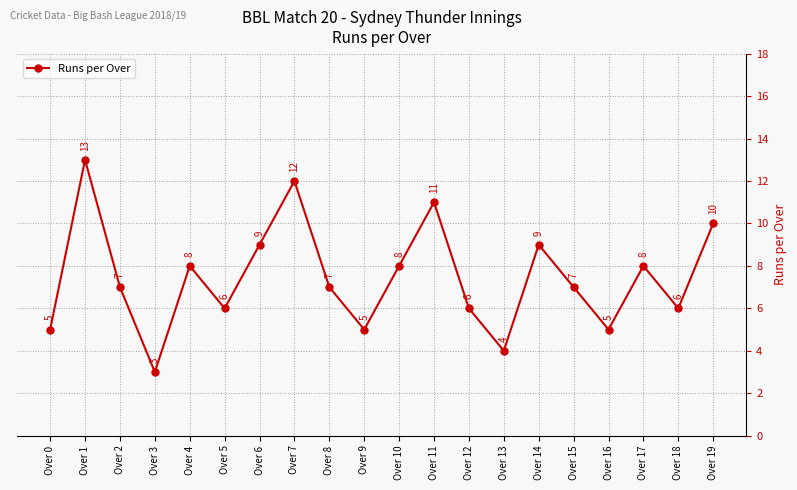

Reading left to right, what are all the values shown in this chart?

Over 0=5	Over 1=13	Over 2=7	Over 3=3	Over 4=8	Over 5=6	Over 6=9	Over 7=12	Over 8=7	Over 9=5	Over 10=8	Over 11=11	Over 12=6	Over 13=4	Over 14=9	Over 15=7	Over 16=5	Over 17=8	Over 18=6	Over 19=10